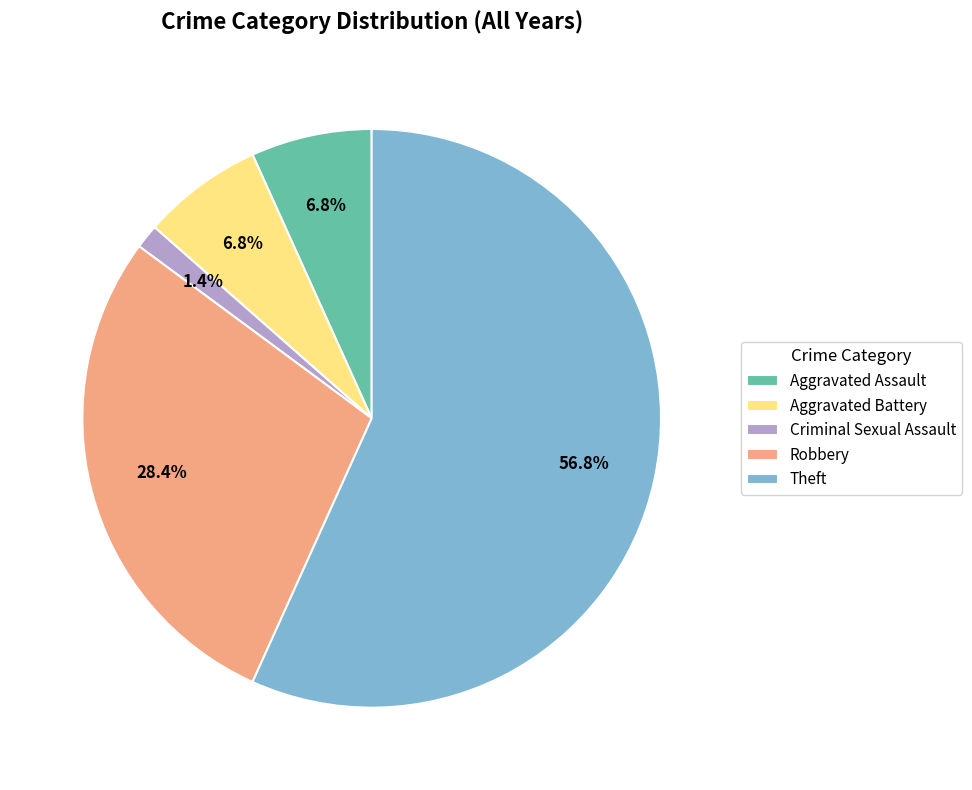

Which slice is the smallest?

Criminal Sexual Assault